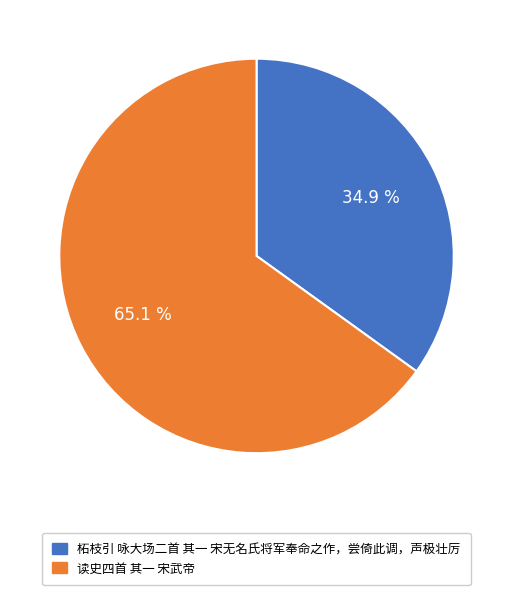

To the nearest percent, what is the difference between the 柘枝引 咏大场二首 其一 宋无名氏将军奉命之作，尝倚此调，声极壮厉 and 读史四首 其一 宋武帝 slice percentages?

30%